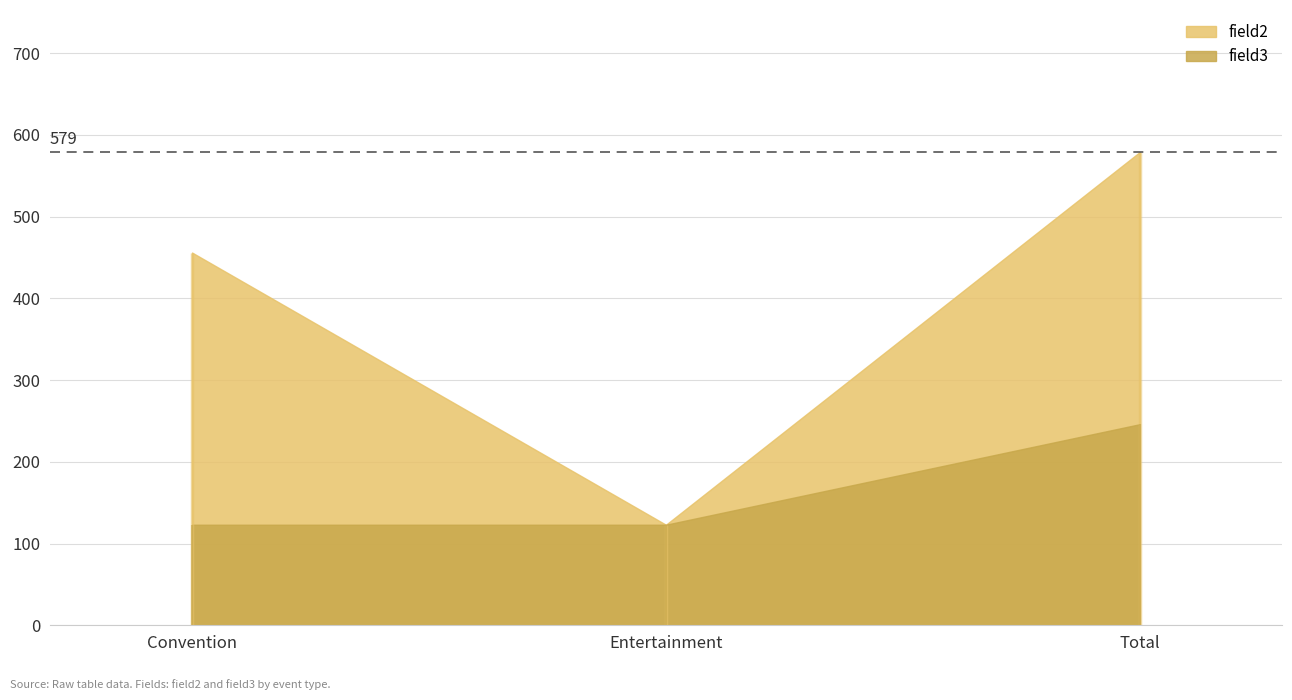

The field3 series shows 203 at Convention. True or false?

False